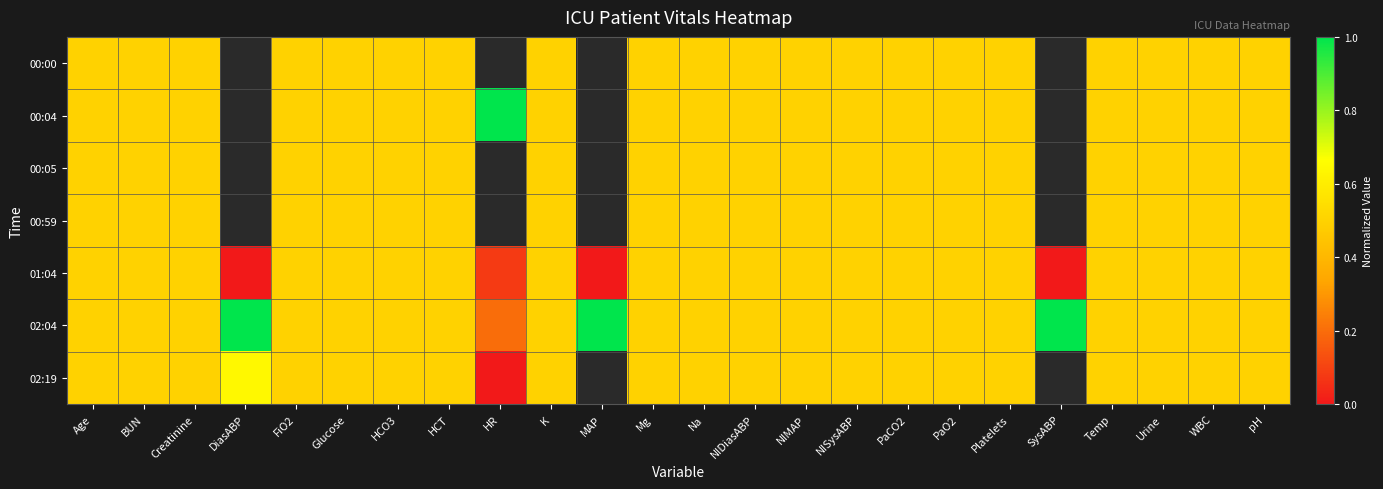

Which category has the highest value across all series?

HR